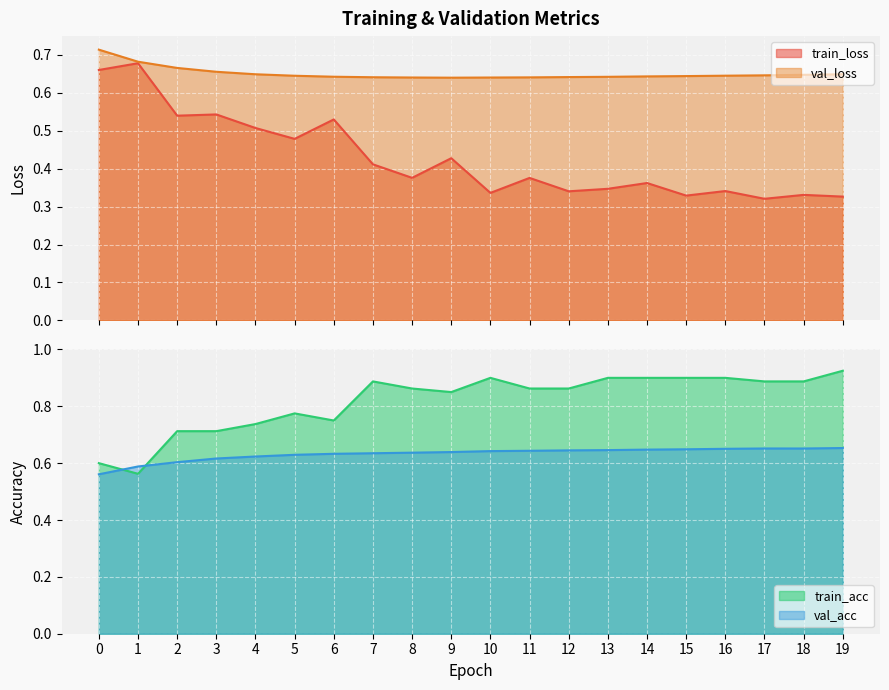

How many distinct data groups are displayed?

4